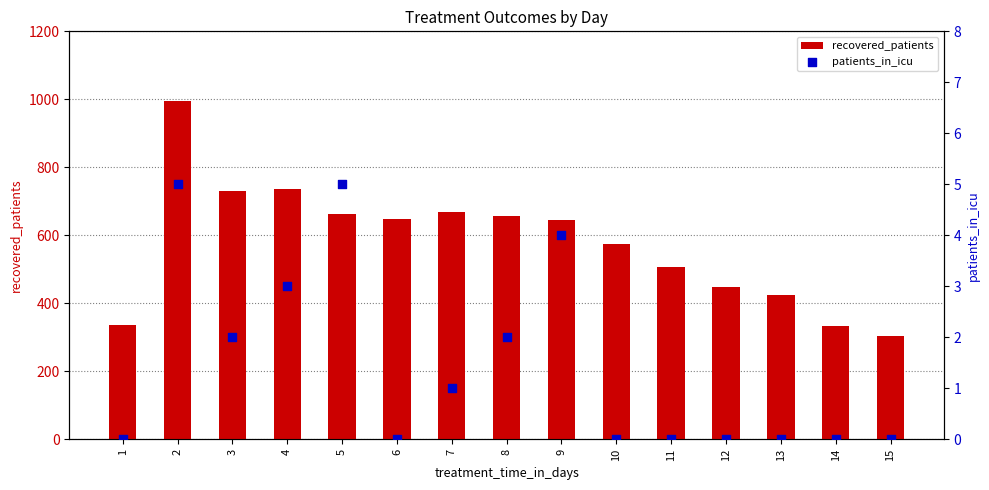

Which series contains the lowest Y value?

patients_in_icu